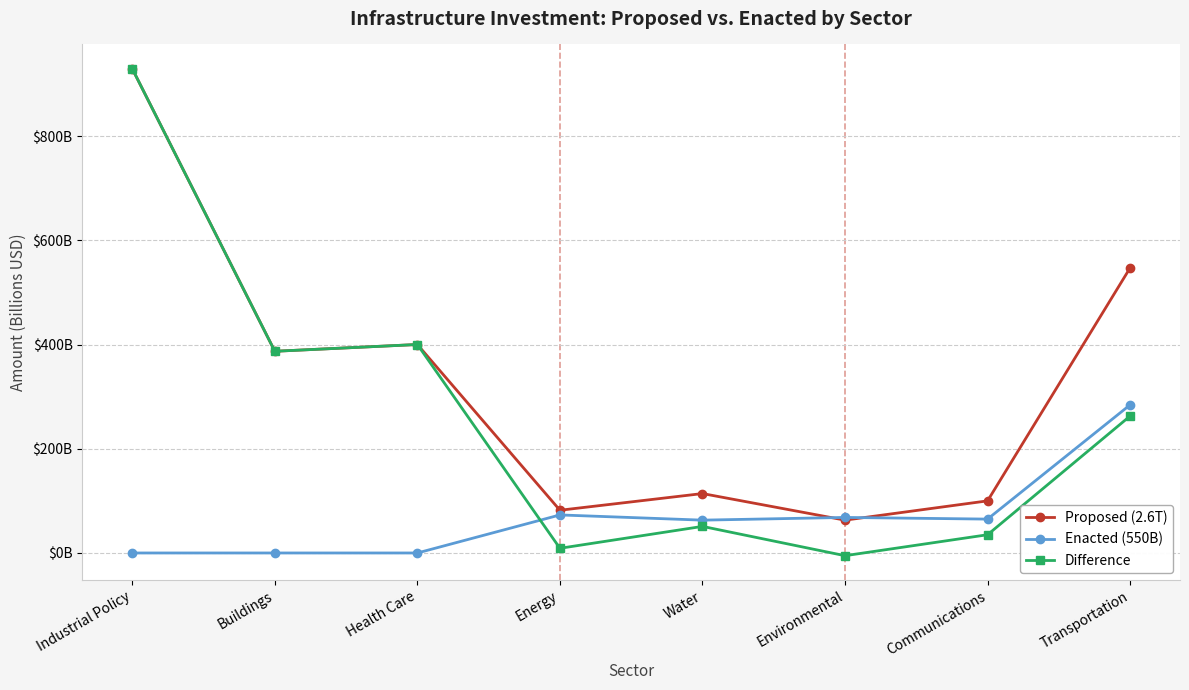

Between Communications and Transportation, which is larger?

Transportation